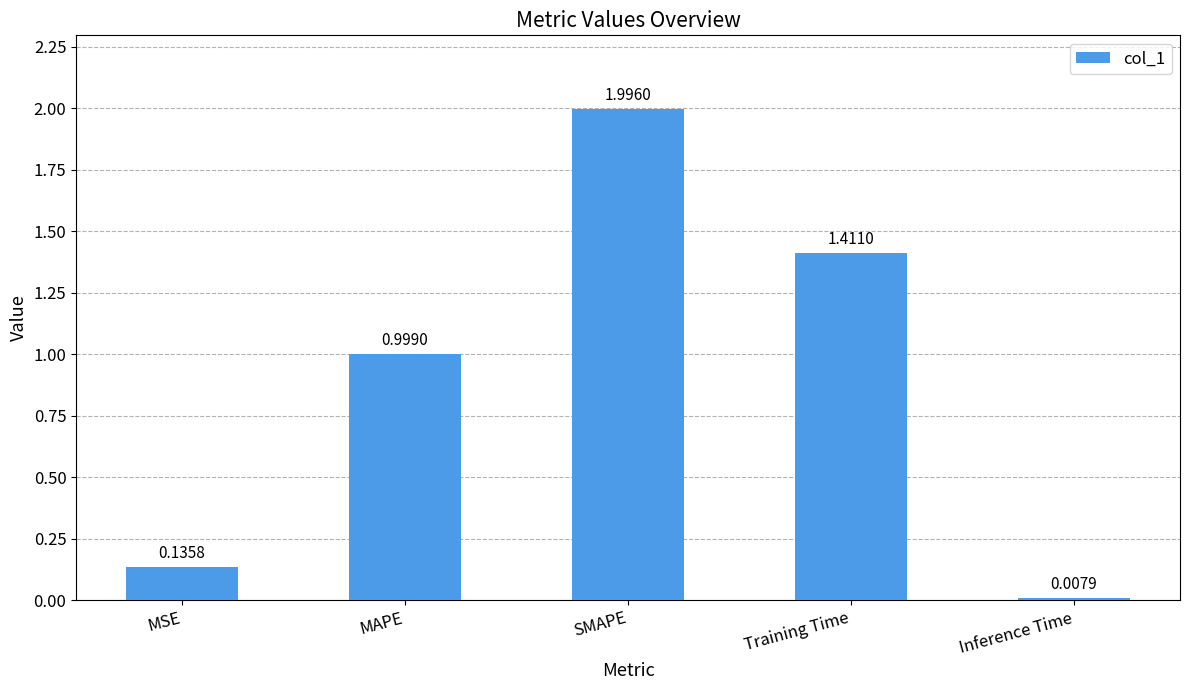

At which category does the chart reach its peak across all series?

SMAPE